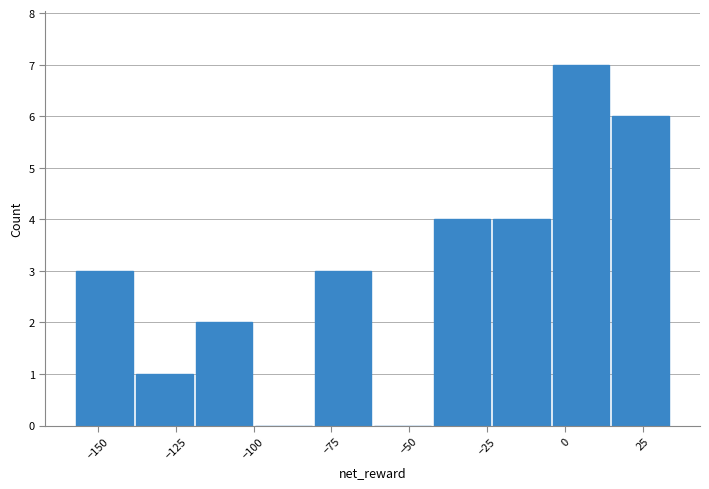

Read against the x-axis, roughly where is the centre of the tallest bar?

5